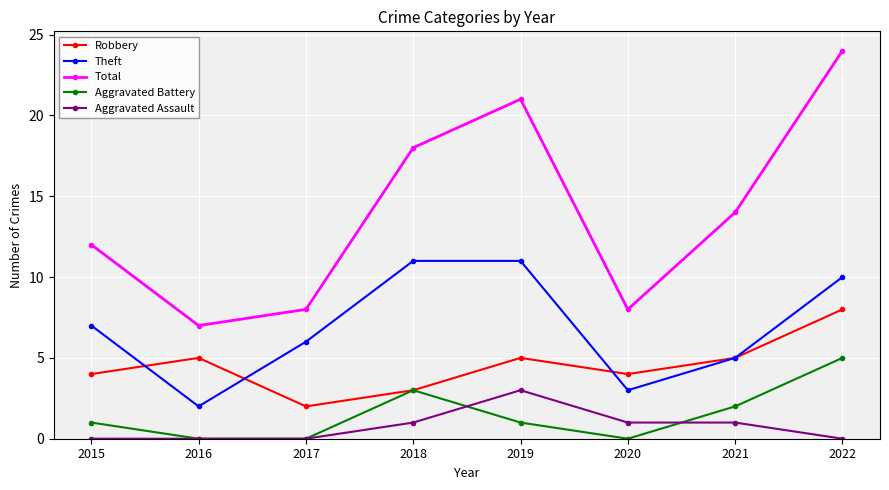

Reading right to left, what are all the values shown in this chart?

Robbery: 2022=8	2021=5	2020=4	2019=5	2018=3	2017=2	2016=5	2015=4
Theft: 2022=10	2021=5	2020=3	2019=11	2018=11	2017=6	2016=2	2015=7
Total: 2022=24	2021=14	2020=8	2019=21	2018=18	2017=8	2016=7	2015=12
Aggravated Battery: 2022=5	2021=2	2020=0	2019=1	2018=3	2017=0	2016=0	2015=1
Aggravated Assault: 2022=0	2021=1	2020=1	2019=3	2018=1	2017=0	2016=0	2015=0